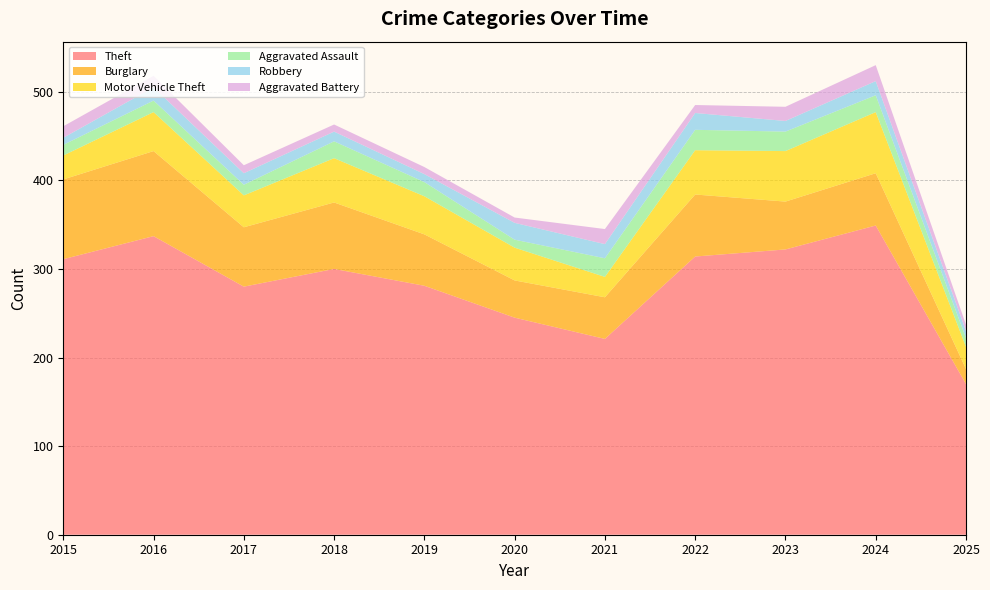

Reading right to left, list all the values displayed in this chart.

Theft: 170	349	322	314	221	245	281	300	280	337	311
Burglary: 17	59	54	70	47	42	58	75	67	96	90
Motor Vehicle Theft: 25	69	57	50	23	37	43	50	36	44	27
Aggravated Assault: 10	19	22	23	21	9	16	19	12	13	12
Robbery: 8	16	12	19	16	19	9	11	13	15	8
Aggravated Battery: 7	18	16	9	17	6	8	8	9	13	13